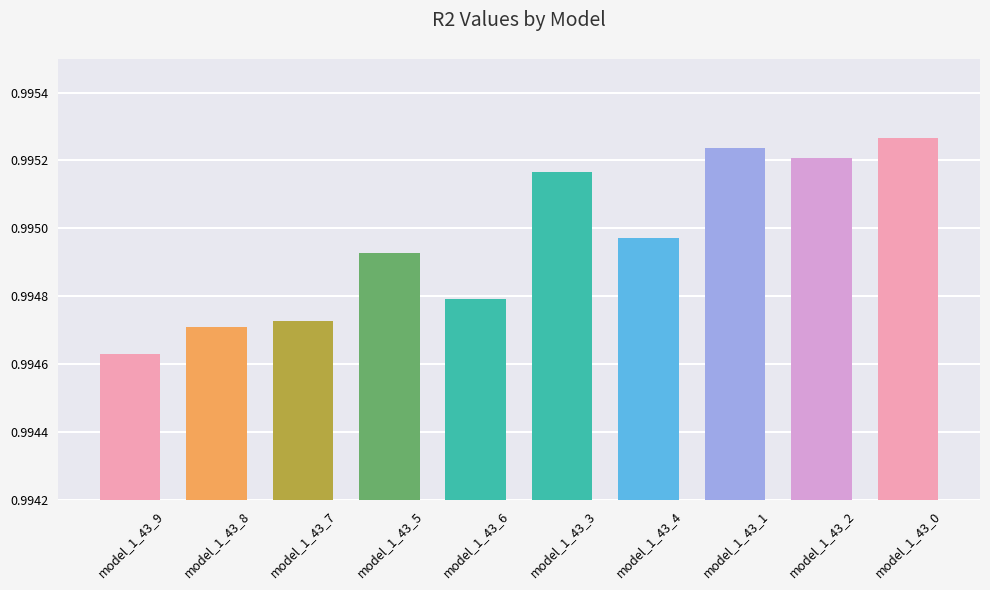

List the labels in order of value, largest first.

model_1_43_0, model_1_43_1, model_1_43_2, model_1_43_3, model_1_43_4, model_1_43_5, model_1_43_6, model_1_43_7, model_1_43_8, model_1_43_9